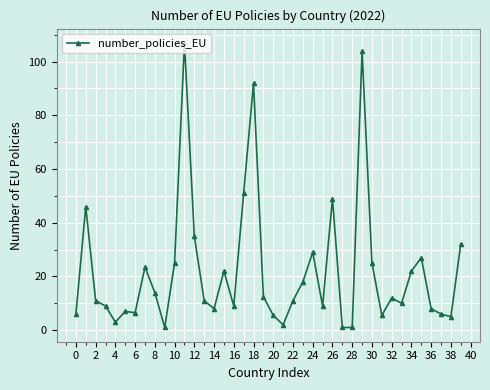

How many categories are shown in the chart?

40